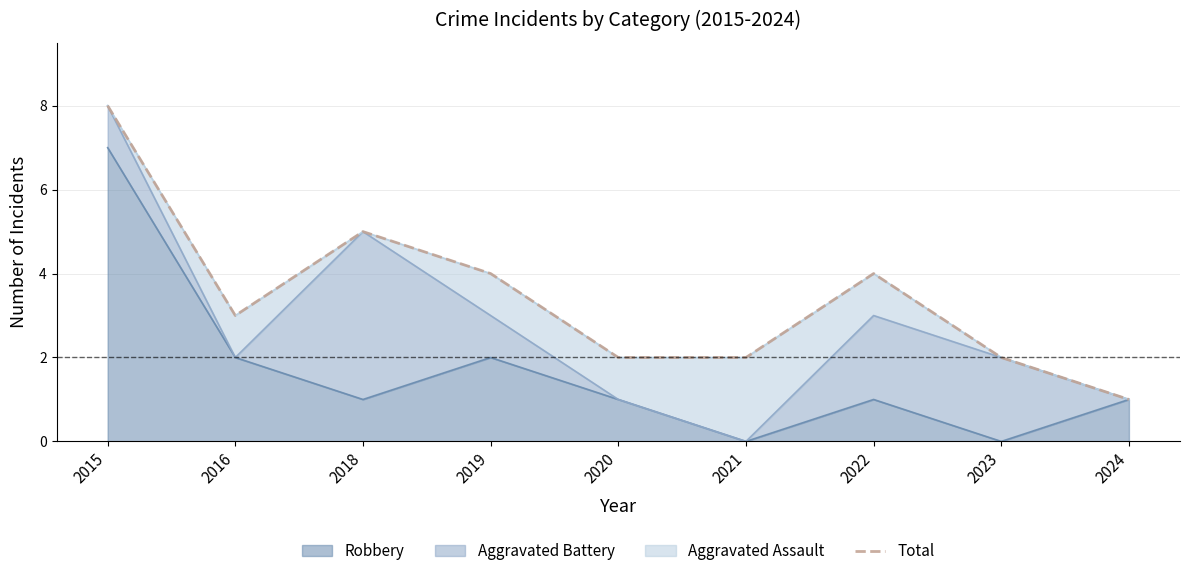

How many data points are less than 3?

4